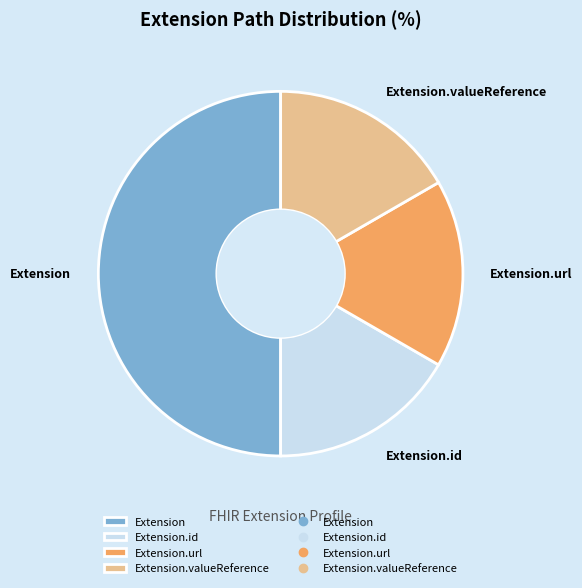

The Extension.valueReference slice represents 17% of the pie. True or false?

True